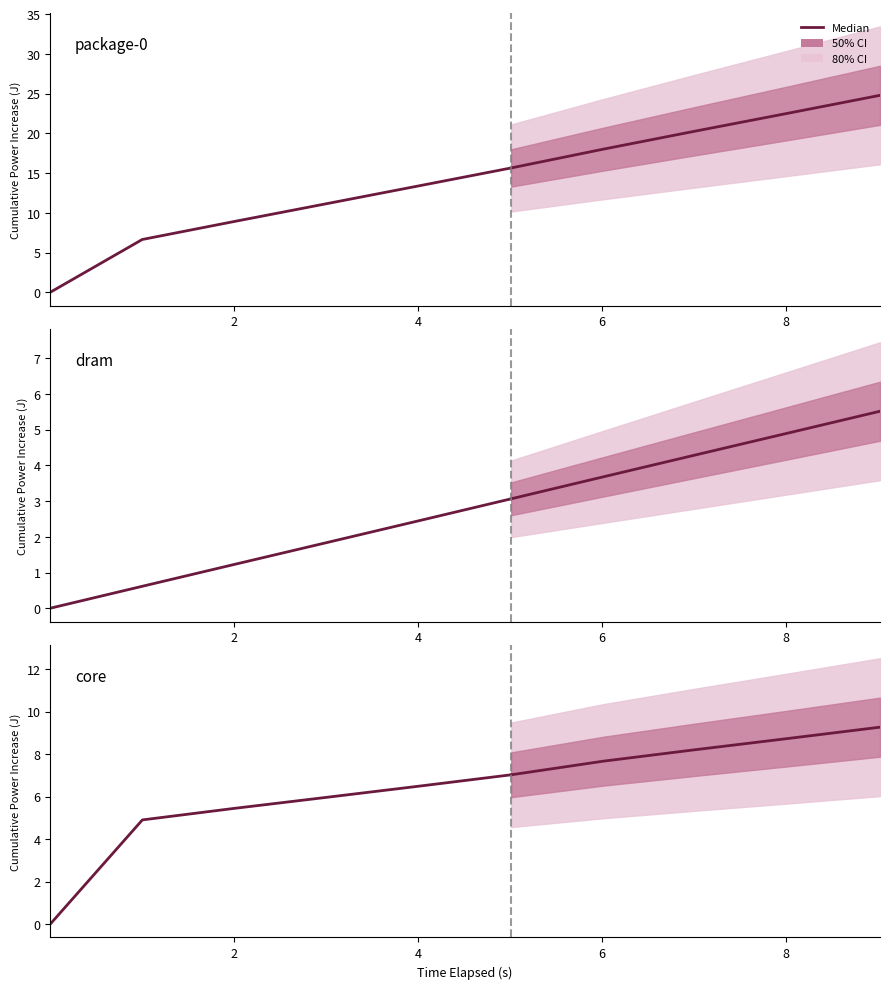

Between 2 and 8, which series saw the biggest shift?

package-0